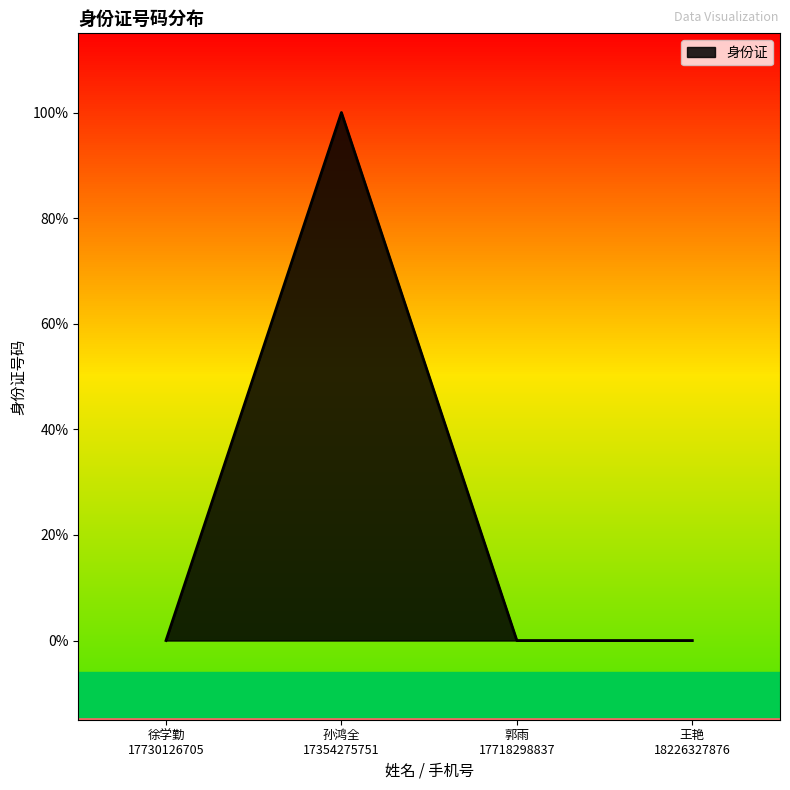

What is the sum of the values at 孙鸿全
17354275751 and 徐学勤
17730126705?

1.0